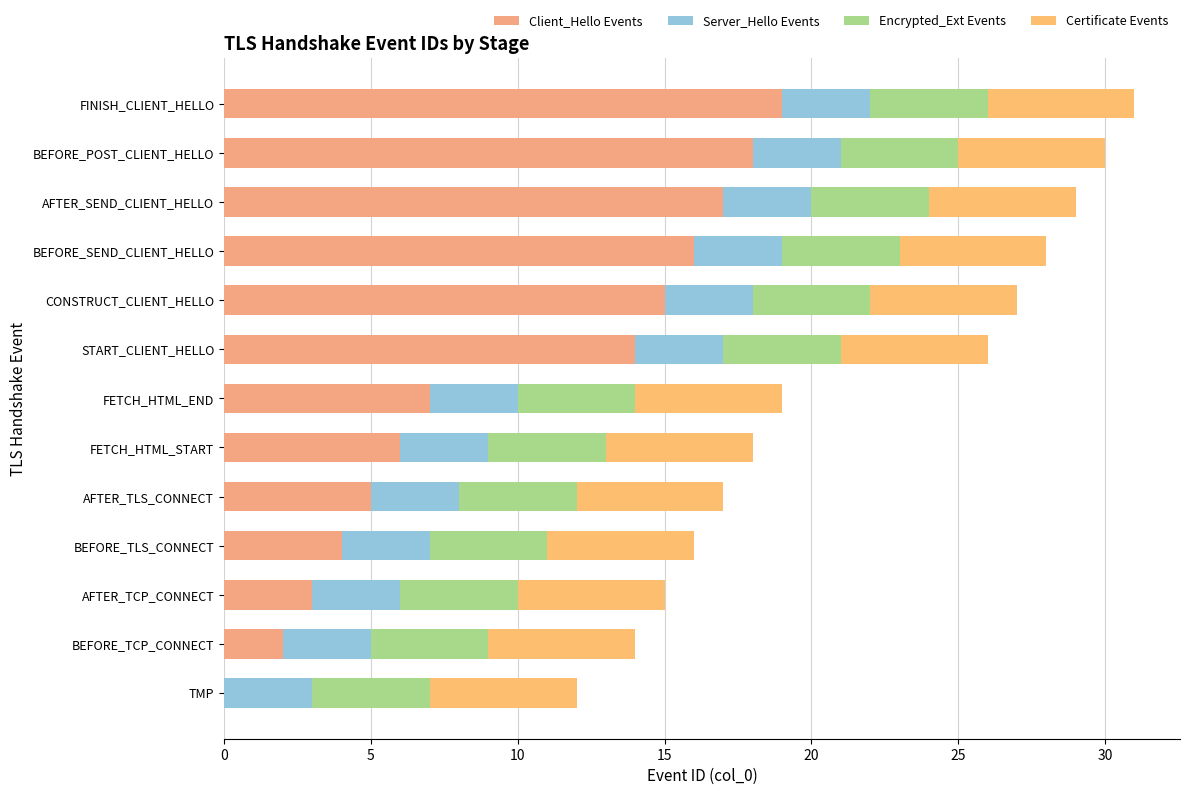

What are all the series names shown in the legend?

Client_Hello Events, Server_Hello Events, Encrypted_Ext Events, Certificate Events